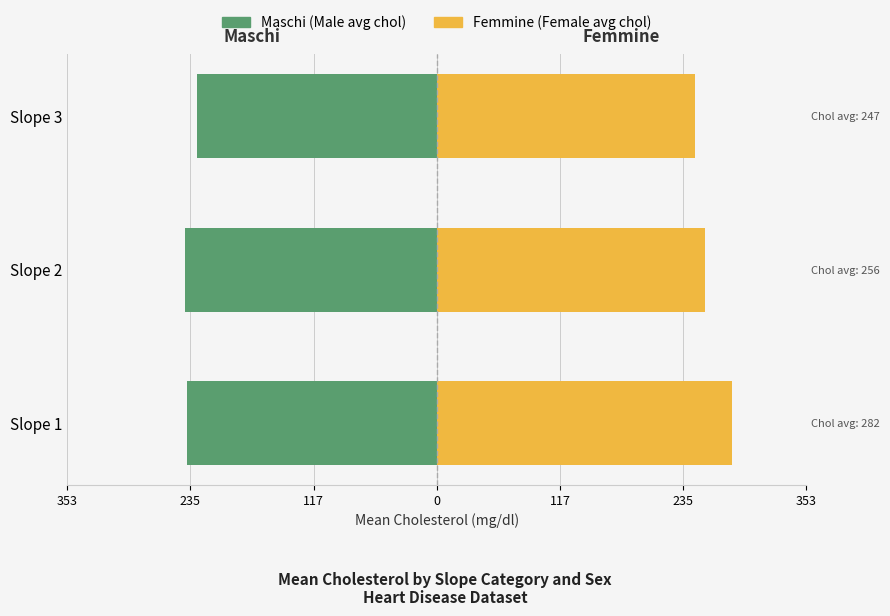

At how many categories does at least one series exceed -139?

3